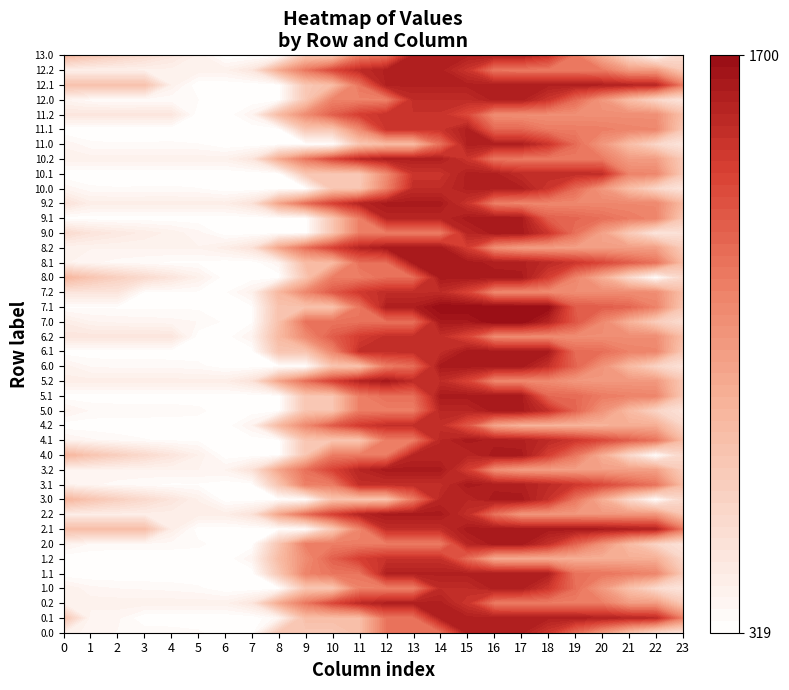

What is the difference between the second highest and minimum values in the 5.1 series?

1302.4